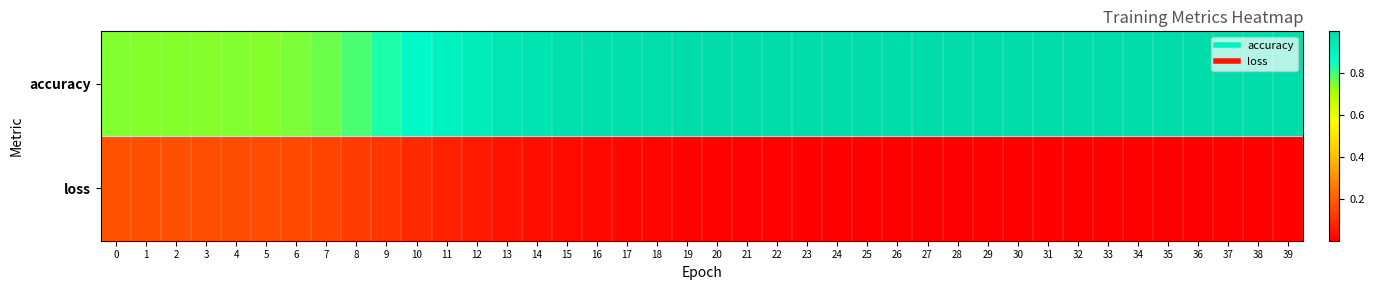

Reading left to right, extract all data points from this chart.

accuracy: 0=0.7	1=0.7	2=0.7	3=0.7	4=0.7	5=0.7	6=0.7	7=0.8	8=0.8	9=0.8	10=0.9	11=0.9	12=0.9	13=0.9	14=1.0	15=1.0	16=1.0	17=1.0	18=1.0	19=1.0	20=1.0	21=1.0	22=1.0	23=1.0	24=1.0	25=1.0	26=1.0	27=1.0	28=1.0	29=1.0	30=1.0	31=1.0	32=1.0	33=1.0	34=1.0	35=1.0	36=1.0	37=1.0	38=1.0	39=1.0
loss: 0=0.2	1=0.2	2=0.2	3=0.2	4=0.2	5=0.2	6=0.2	7=0.1	8=0.1	9=0.1	10=0.1	11=0.1	12=0.1	13=0.0	14=0.0	15=0.0	16=0.0	17=0.0	18=0.0	19=0.0	20=0.0	21=0.0	22=0.0	23=0.0	24=0.0	25=0.0	26=0.0	27=0.0	28=0.0	29=0.0	30=0.0	31=0.0	32=0.0	33=0.0	34=0.0	35=0.0	36=0.0	37=0.0	38=0.0	39=0.0